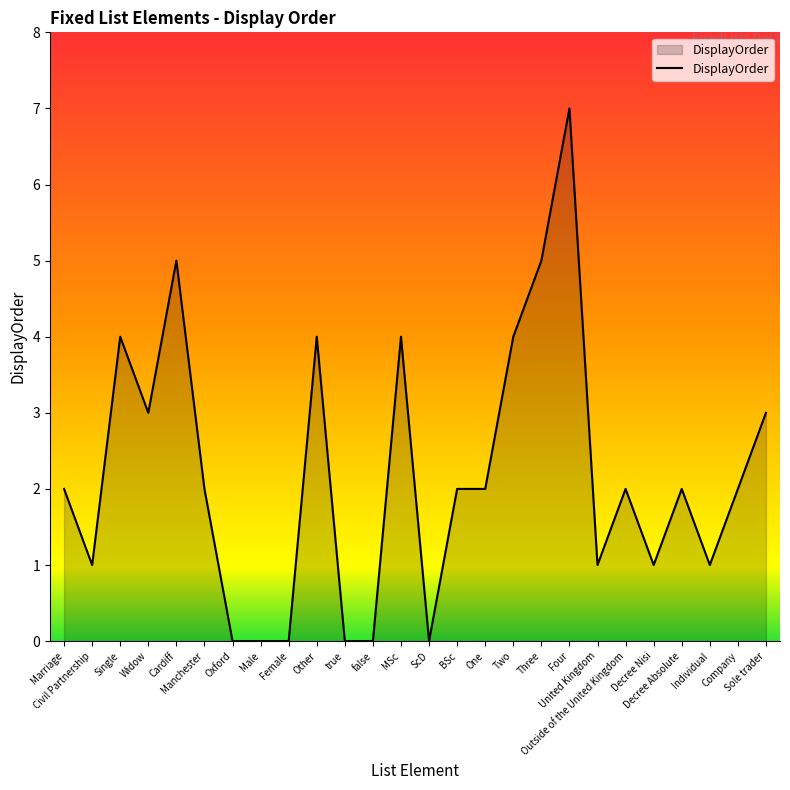

What is the greatest value displayed?

7